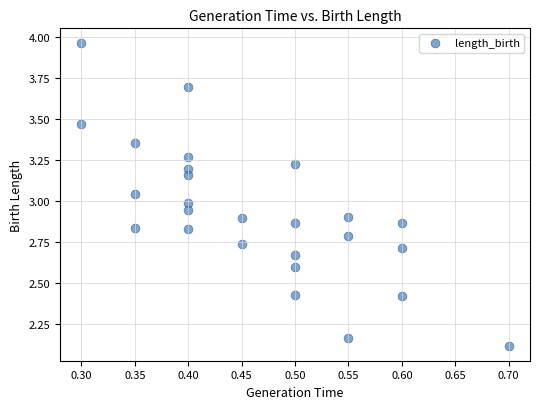

What is the range of X values (max minus min)?

0.4